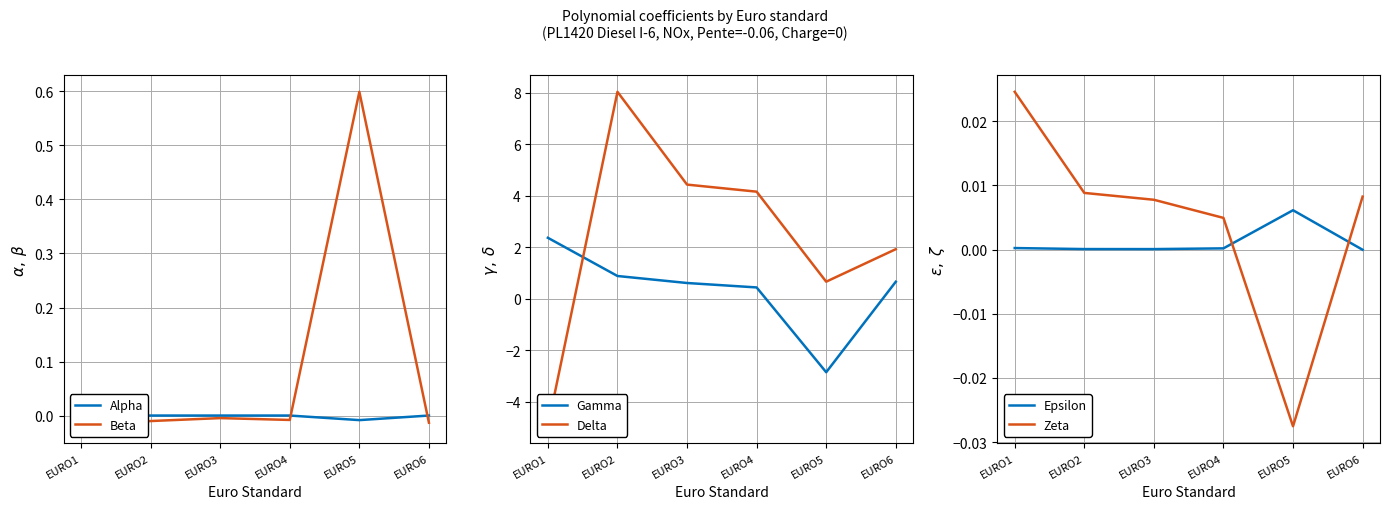

Where do Alpha and Delta first cross each other?

EURO1 and EURO2